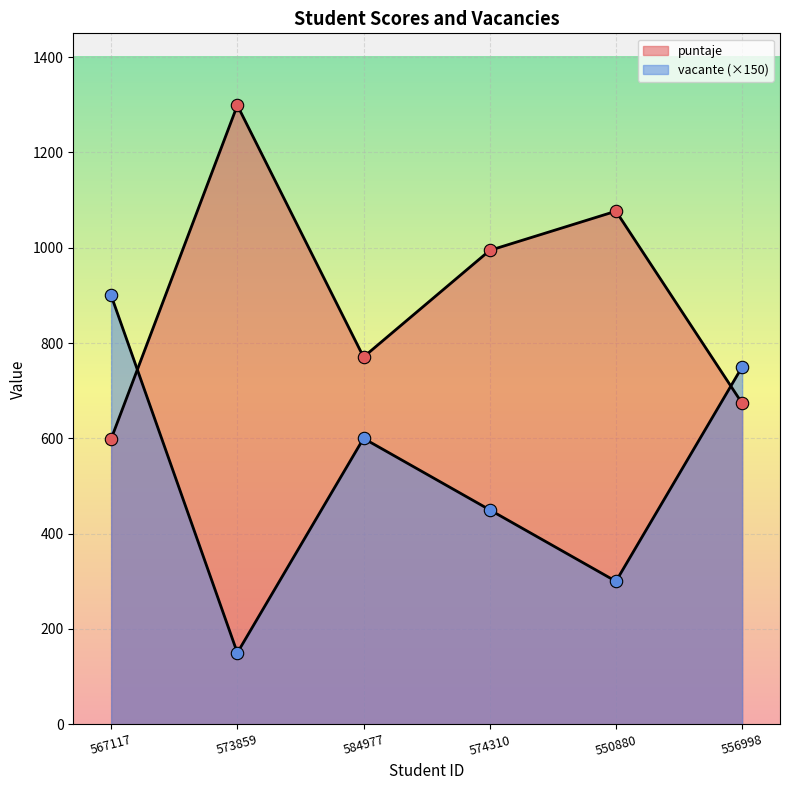

At how many categories does at least one series exceed 602?

6